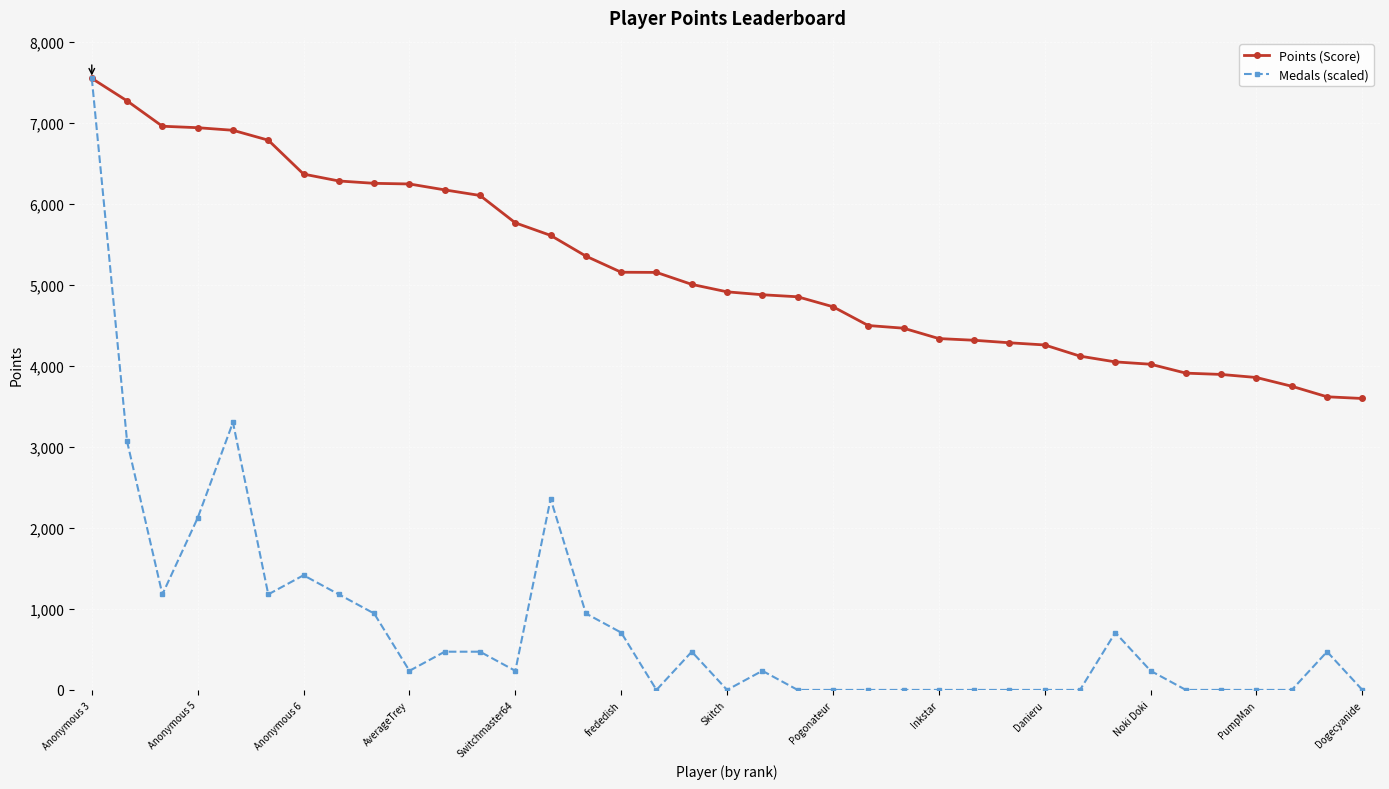

How many data points in Medals (scaled) are less than 236?

16